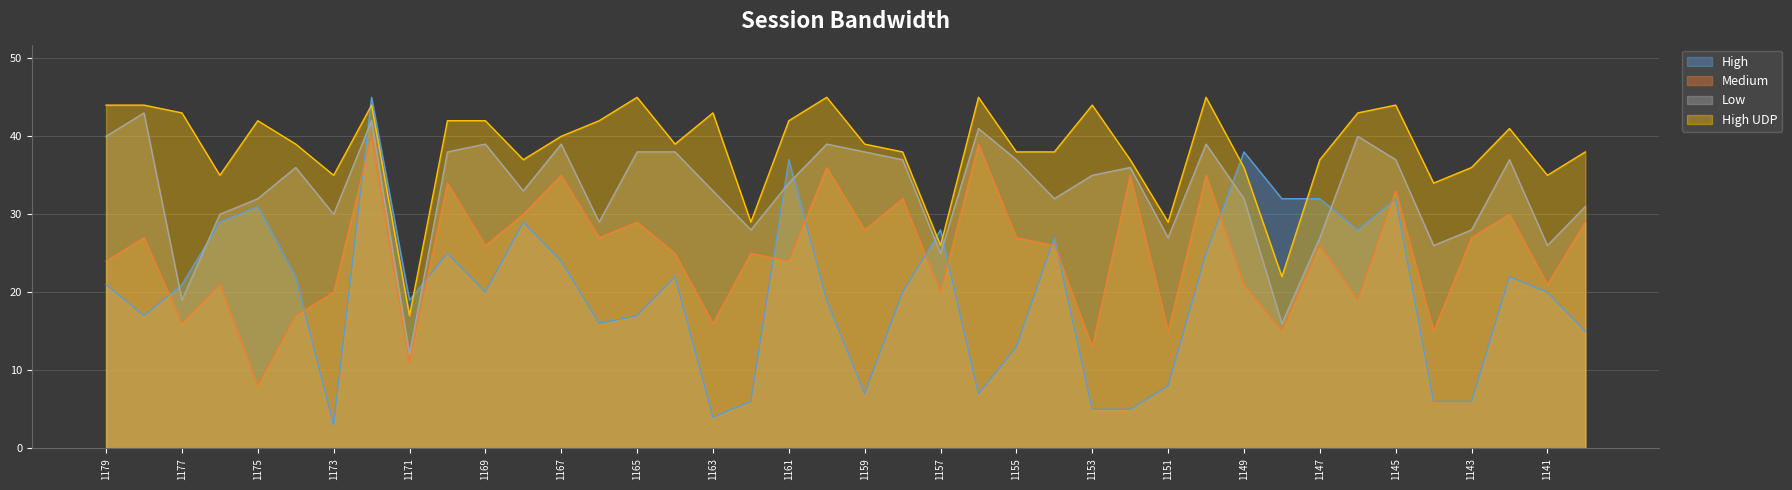

What is the difference between the High values at 1165 and 1146?

11